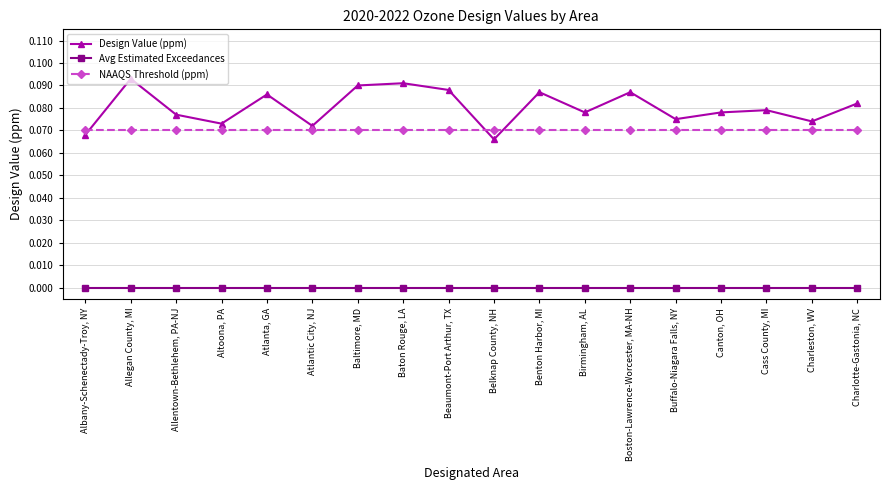

Which series has the widest spread of values?

Design Value (ppm)